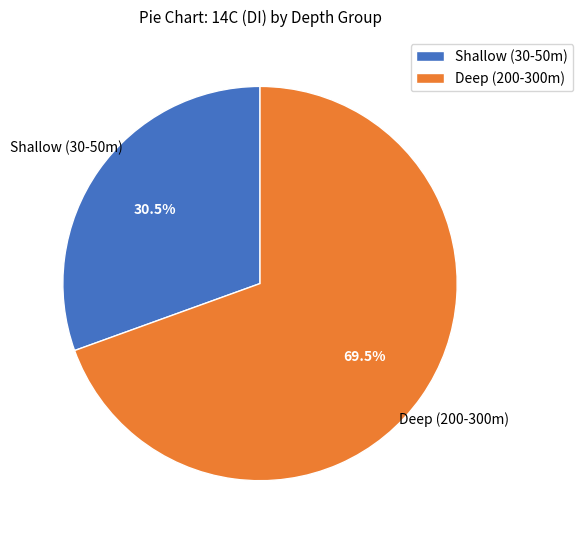

Which has a higher value, Shallow (30-50m) or Deep (200-300m)?

Deep (200-300m)